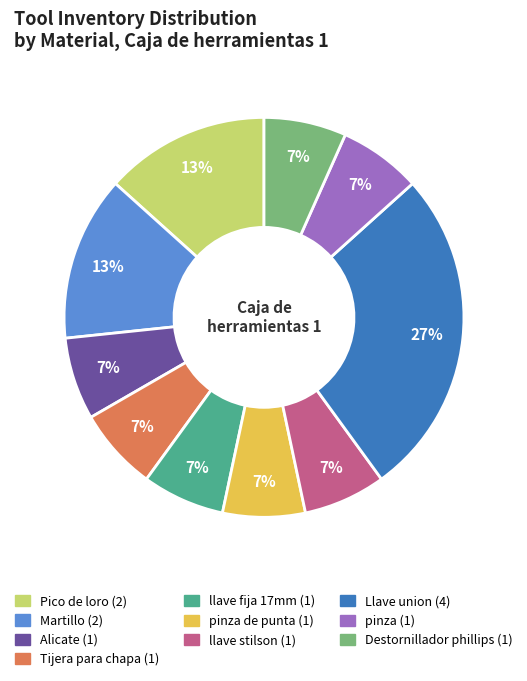

Is there any slice that represents more than half of the pie?

No